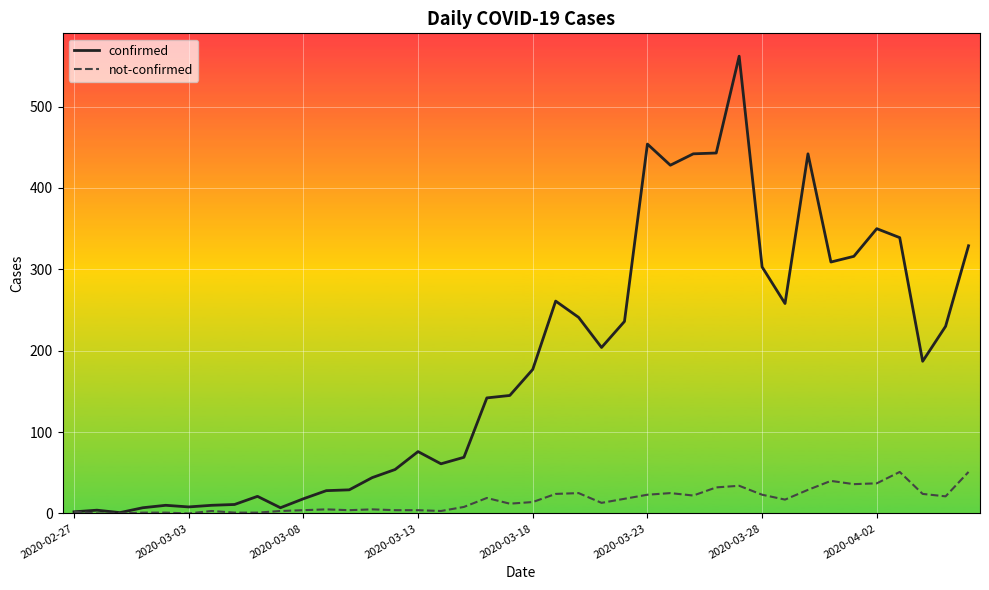

Rank the series by their maximum value, from highest to lowest.

confirmed, not-confirmed